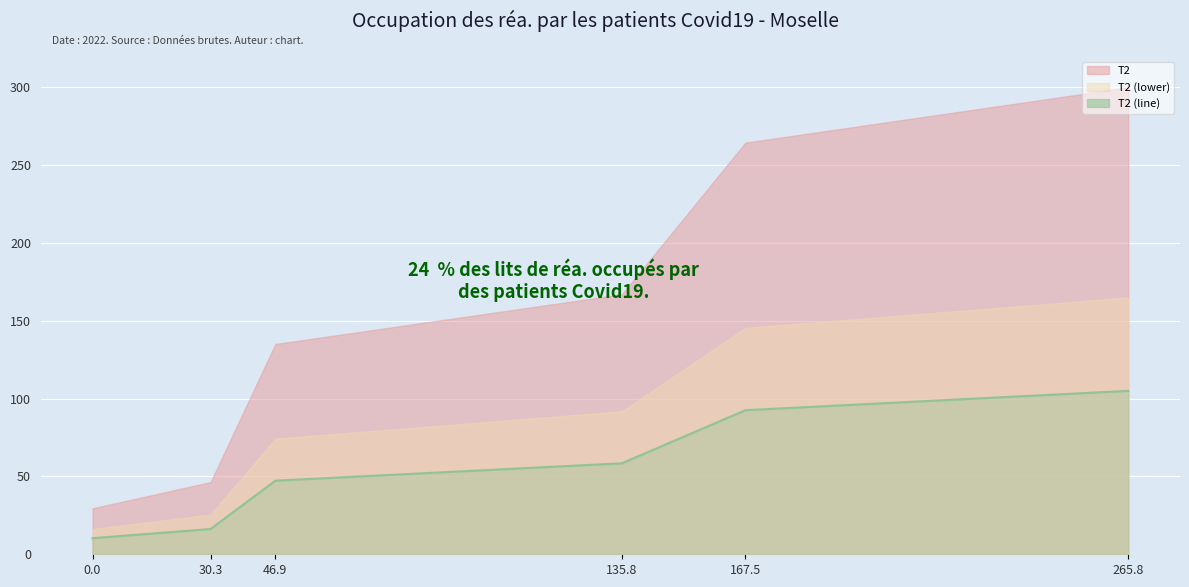

Which has a higher value, 265.8 or 46.9?

265.8